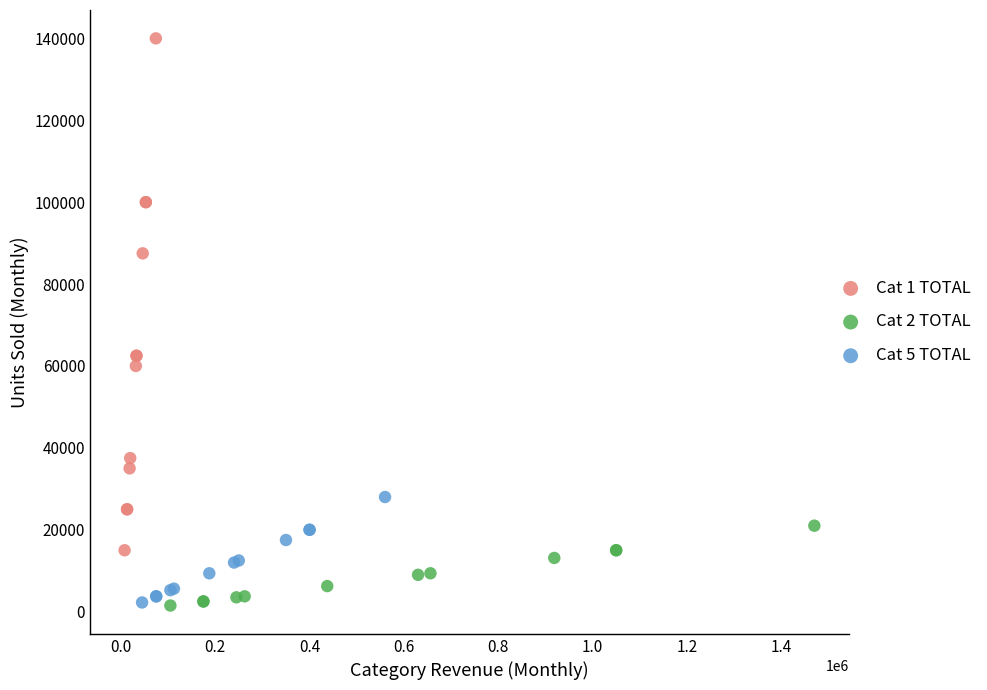

Which series has the largest Y range (max minus min)?

Cat 1 TOTAL